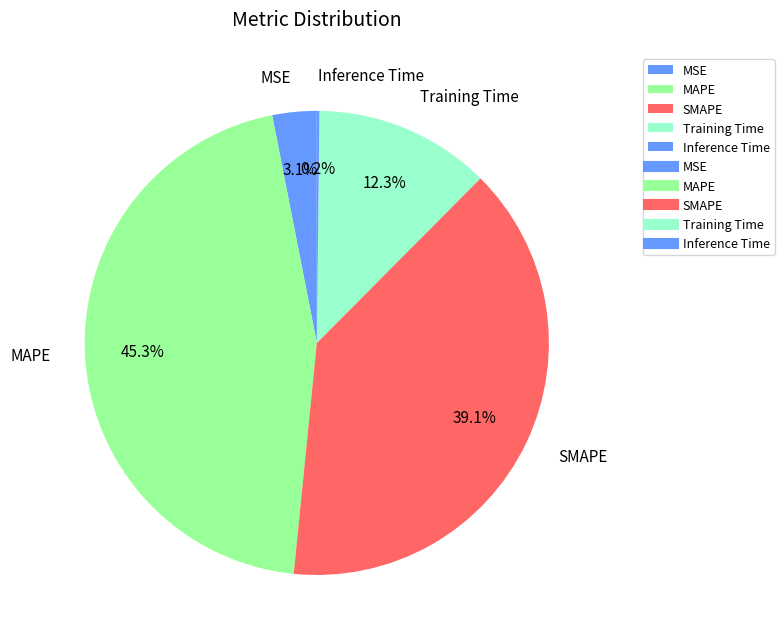

What is the largest slice in the pie chart?

MAPE